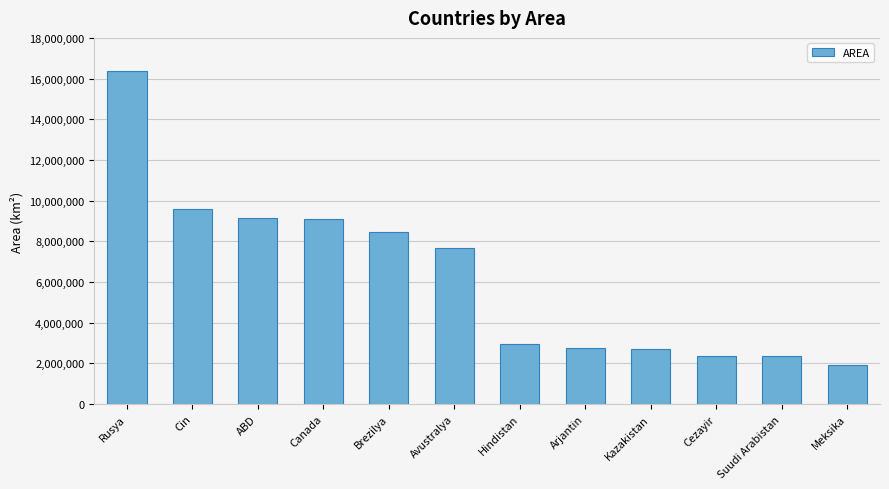

What is the label of the 6th bar from the left?

Avustralya